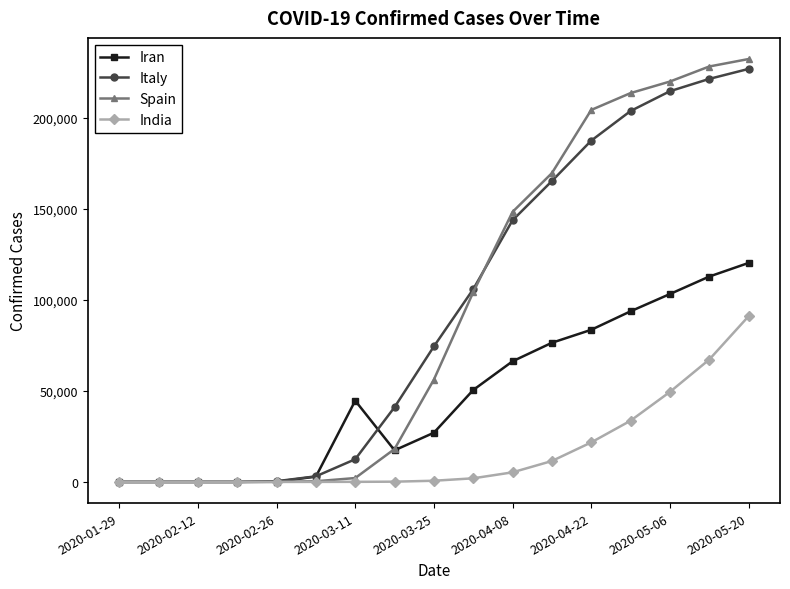

What is the highest value of the Spain series?

232128